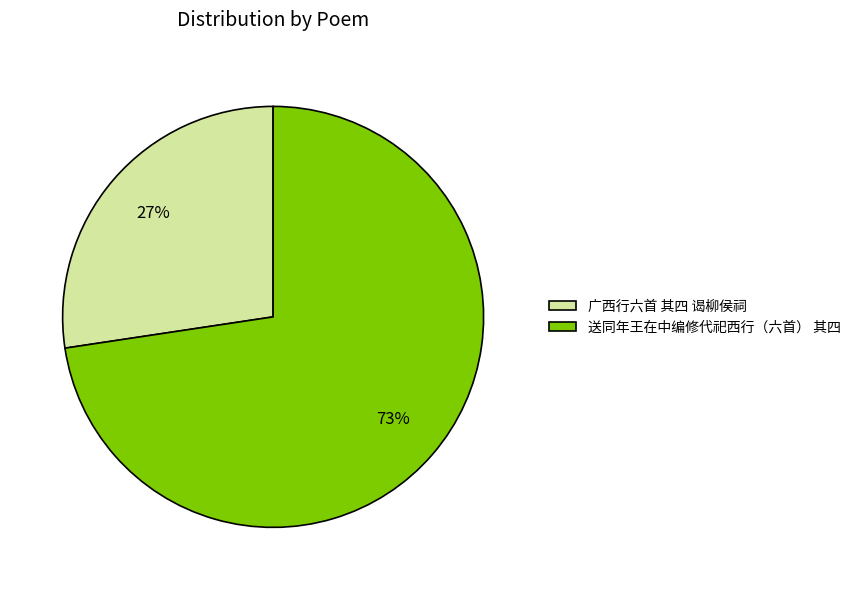

What is the ratio of the value at 送同年王在中编修代祀西行（六首） 其四 to the value at 广西行六首 其四 谒柳侯祠?

2.7